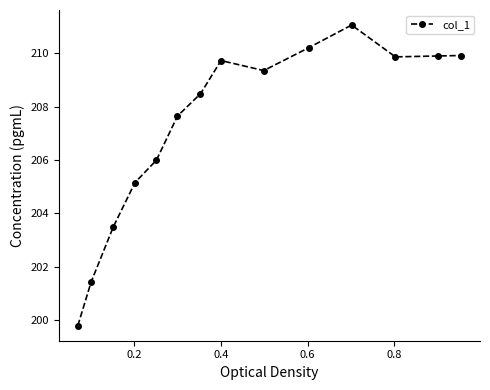

How many lines are shown in the chart?

1